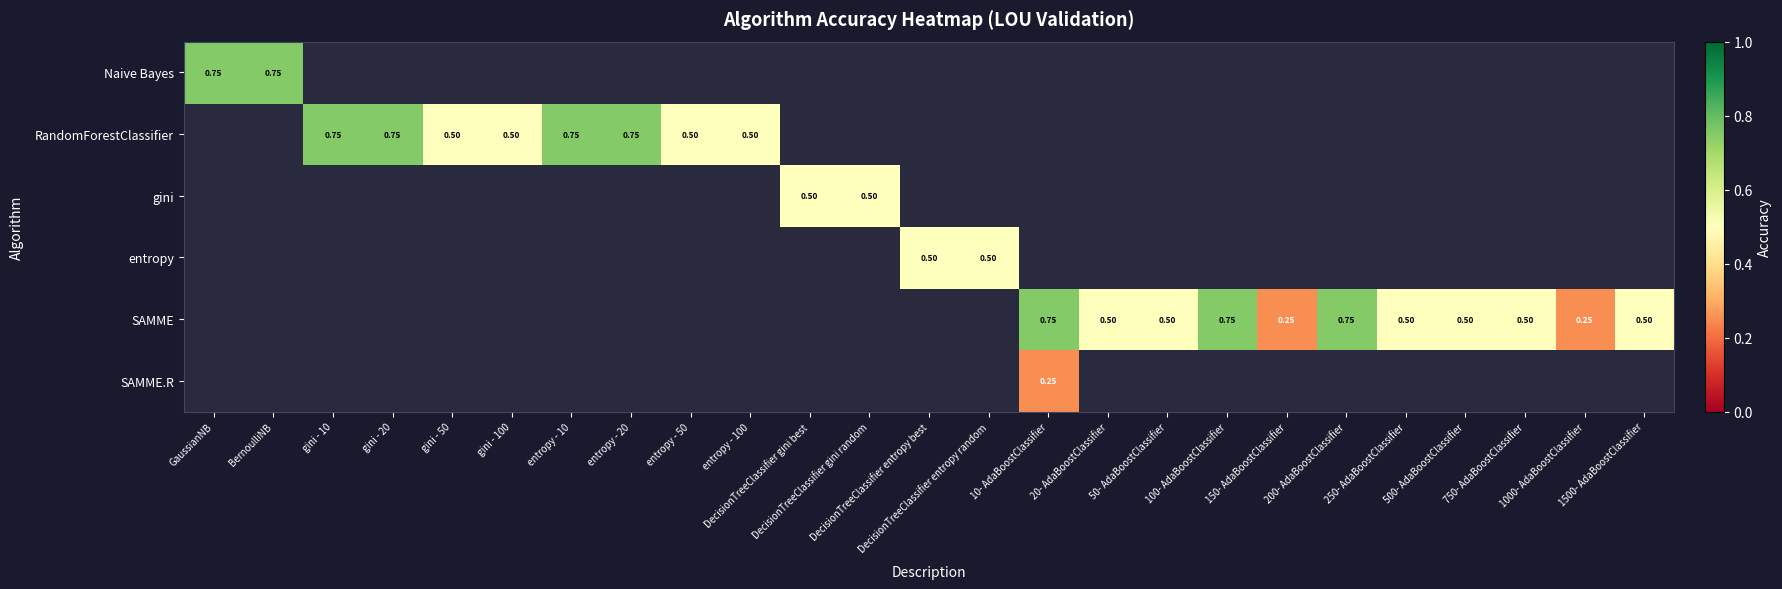

What is the maximum value for Naive Bayes?

0.8